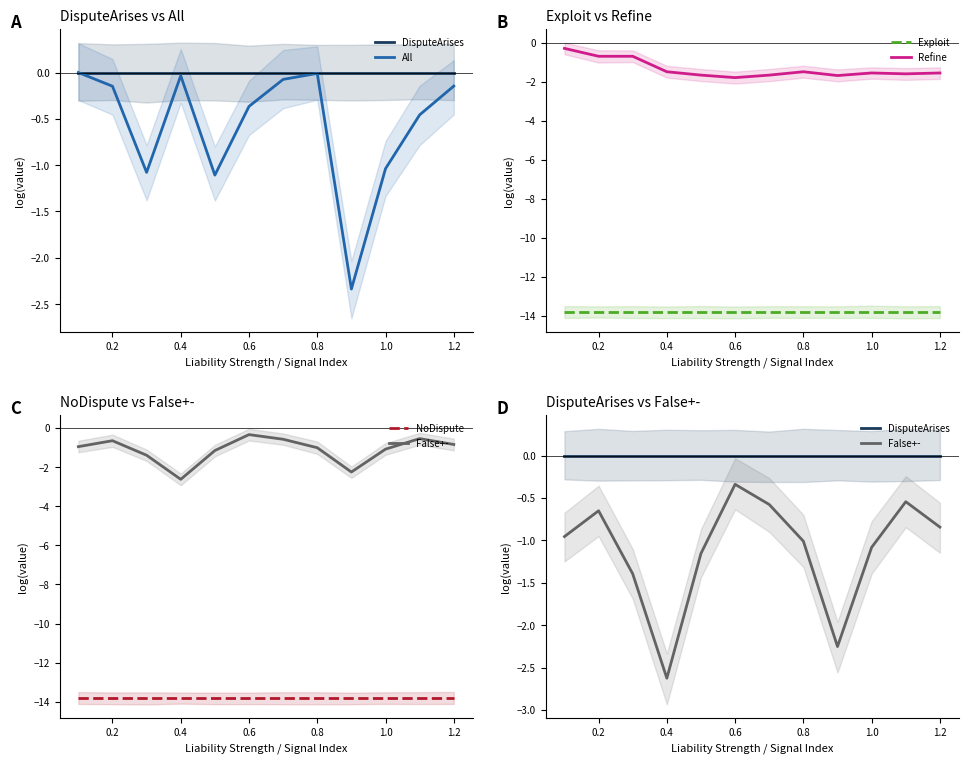

What is the sum of the NoDispute values at 11 and 0.2?

-27.6